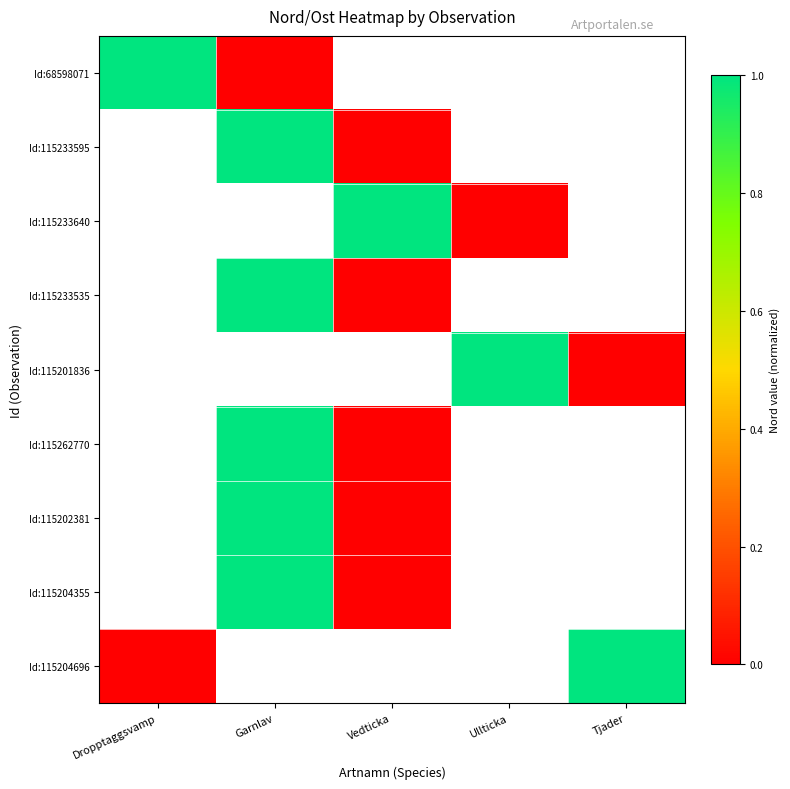

At how many categories does at least one series exceed 0?

5